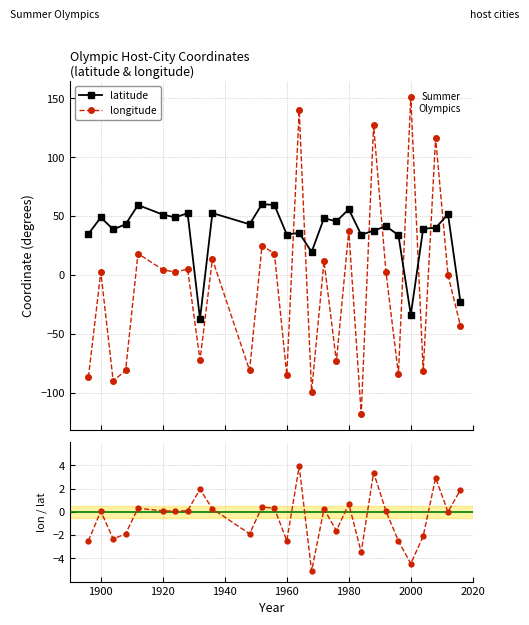

True or false: lon / lat has more than 1 points higher than both neighbors.

True